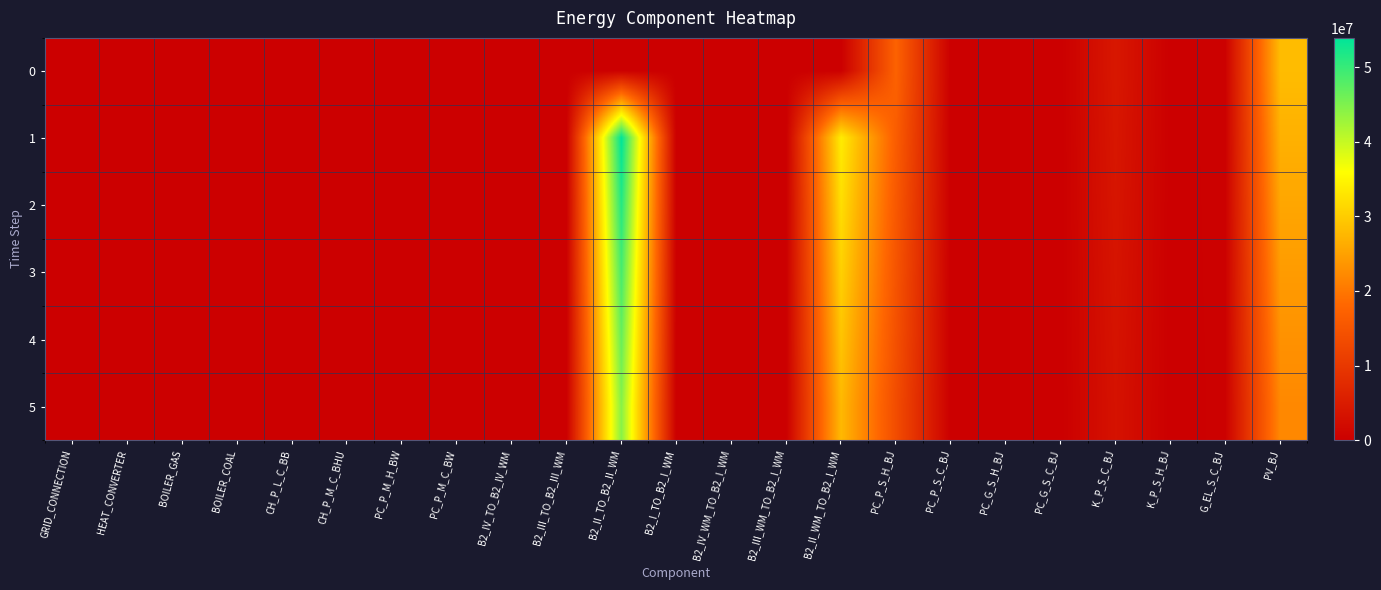

Reading right to left, extract all data points from this chart.

0: PV_BJ=28166165.3	G_EL_S_C_BJ=412680.0	K_P_S_H_BJ=0.0	K_P_S_C_BJ=4240051.0	PC_G_S_C_BJ=0.0	PC_G_S_H_BJ=0.0	PC_P_S_C_BJ=0.0	PC_P_S_H_BJ=17266131.4	B2_II_WM_TO_B2_I_WM=0.0	B2_III_WM_TO_B2_I_WM=0.0	B2_IV_WM_TO_B2_I_WM=0.0	B2_I_TO_B2_I_WM=0.0	B2_II_TO_B2_II_WM=0.0	B2_III_TO_B2_III_WM=0.0	B2_IV_TO_B2_IV_WM=0.0	PC_P_M_C_BW=0.0	PC_P_M_H_BW=0.0	CH_P_M_C_BHU=0.0	CH_P_L_C_BB=0.0	BOILER_COAL=0.0	BOILER_GAS=0.0	HEAT_CONVERTER=0.0	GRID_CONNECTION=0.0
1: PV_BJ=26824919.4	G_EL_S_C_BJ=393379.0	K_P_S_H_BJ=0.0	K_P_S_C_BJ=4038143.9	PC_G_S_C_BJ=0.0	PC_G_S_H_BJ=0.0	PC_P_S_C_BJ=0.0	PC_P_S_H_BJ=16443934.7	B2_II_WM_TO_B2_I_WM=33758686.6	B2_III_WM_TO_B2_I_WM=0.0	B2_IV_WM_TO_B2_I_WM=0.0	B2_I_TO_B2_I_WM=0.0	B2_II_TO_B2_II_WM=53956527.0	B2_III_TO_B2_III_WM=0.0	B2_IV_TO_B2_IV_WM=0.0	PC_P_M_C_BW=0.0	PC_P_M_H_BW=0.0	CH_P_M_C_BHU=0.0	CH_P_L_C_BB=0.0	BOILER_COAL=0.0	BOILER_GAS=0.0	HEAT_CONVERTER=0.0	GRID_CONNECTION=0.0
2: PV_BJ=25547542.3	G_EL_S_C_BJ=374646.7	K_P_S_H_BJ=0.0	K_P_S_C_BJ=3845851.3	PC_G_S_C_BJ=0.0	PC_G_S_H_BJ=0.0	PC_P_S_C_BJ=0.0	PC_P_S_H_BJ=15660890.2	B2_II_WM_TO_B2_I_WM=32151130.1	B2_III_WM_TO_B2_I_WM=0.0	B2_IV_WM_TO_B2_I_WM=0.0	B2_I_TO_B2_I_WM=0.0	B2_II_TO_B2_II_WM=51387168.6	B2_III_TO_B2_III_WM=0.0	B2_IV_TO_B2_IV_WM=0.0	PC_P_M_C_BW=0.0	PC_P_M_H_BW=0.0	CH_P_M_C_BHU=0.0	CH_P_L_C_BB=0.0	BOILER_COAL=0.0	BOILER_GAS=0.0	HEAT_CONVERTER=0.0	GRID_CONNECTION=0.0
3: PV_BJ=24330992.6	G_EL_S_C_BJ=356806.4	K_P_S_H_BJ=0.0	K_P_S_C_BJ=3662715.5	PC_G_S_C_BJ=0.0	PC_G_S_H_BJ=0.0	PC_P_S_C_BJ=0.0	PC_P_S_H_BJ=14915133.5	B2_II_WM_TO_B2_I_WM=30620123.9	B2_III_WM_TO_B2_I_WM=0.0	B2_IV_WM_TO_B2_I_WM=0.0	B2_I_TO_B2_I_WM=0.0	B2_II_TO_B2_II_WM=48940160.6	B2_III_TO_B2_III_WM=0.0	B2_IV_TO_B2_IV_WM=0.0	PC_P_M_C_BW=0.0	PC_P_M_H_BW=0.0	CH_P_M_C_BHU=0.0	CH_P_L_C_BB=0.0	BOILER_COAL=0.0	BOILER_GAS=0.0	HEAT_CONVERTER=0.0	GRID_CONNECTION=0.0
4: PV_BJ=23172373.9	G_EL_S_C_BJ=339815.6	K_P_S_H_BJ=0.0	K_P_S_C_BJ=3488300.5	PC_G_S_C_BJ=0.0	PC_G_S_H_BJ=0.0	PC_P_S_C_BJ=0.0	PC_P_S_H_BJ=14204889.0	B2_II_WM_TO_B2_I_WM=29162022.8	B2_III_WM_TO_B2_I_WM=0.0	B2_IV_WM_TO_B2_I_WM=0.0	B2_I_TO_B2_I_WM=0.0	B2_II_TO_B2_II_WM=46609676.7	B2_III_TO_B2_III_WM=0.0	B2_IV_TO_B2_IV_WM=0.0	PC_P_M_C_BW=0.0	PC_P_M_H_BW=0.0	CH_P_M_C_BHU=0.0	CH_P_L_C_BB=0.0	BOILER_COAL=0.0	BOILER_GAS=0.0	HEAT_CONVERTER=0.0	GRID_CONNECTION=0.0
5: PV_BJ=22068927.5	G_EL_S_C_BJ=323633.9	K_P_S_H_BJ=0.0	K_P_S_C_BJ=3322190.9	PC_G_S_C_BJ=0.0	PC_G_S_H_BJ=0.0	PC_P_S_C_BJ=0.0	PC_P_S_H_BJ=13528465.8	B2_II_WM_TO_B2_I_WM=27773355.0	B2_III_WM_TO_B2_I_WM=0.0	B2_IV_WM_TO_B2_I_WM=0.0	B2_I_TO_B2_I_WM=0.0	B2_II_TO_B2_II_WM=44390168.3	B2_III_TO_B2_III_WM=0.0	B2_IV_TO_B2_IV_WM=0.0	PC_P_M_C_BW=0.0	PC_P_M_H_BW=0.0	CH_P_M_C_BHU=0.0	CH_P_L_C_BB=0.0	BOILER_COAL=0.0	BOILER_GAS=0.0	HEAT_CONVERTER=0.0	GRID_CONNECTION=0.0